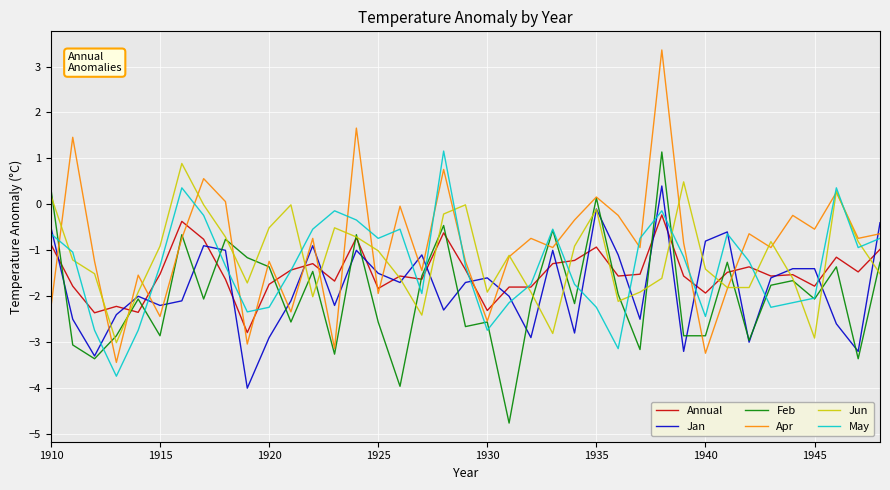

Which series has the largest total across all categories?

Apr